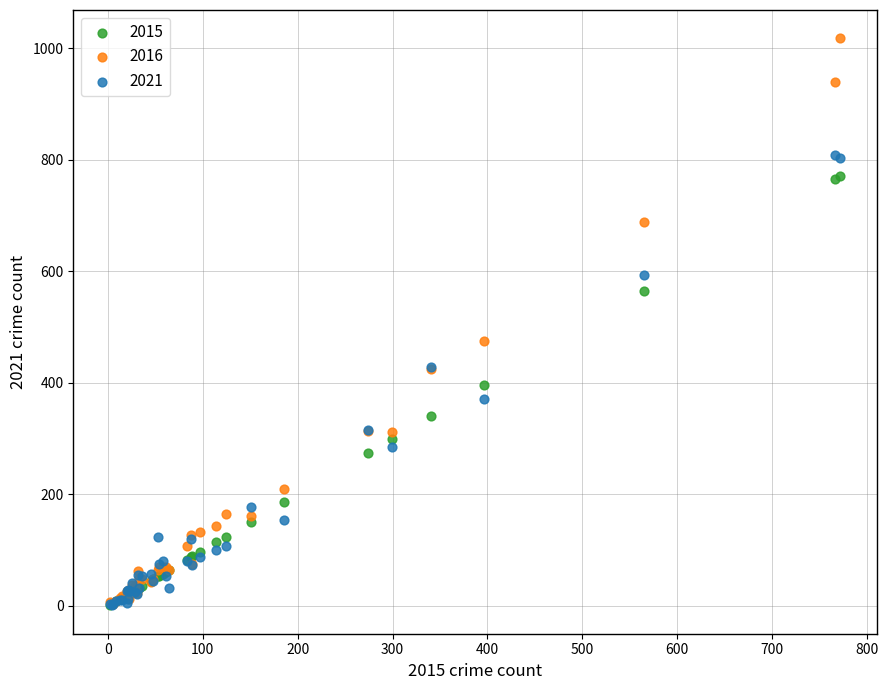

What are all the series names shown in the legend?

2015, 2016, 2021